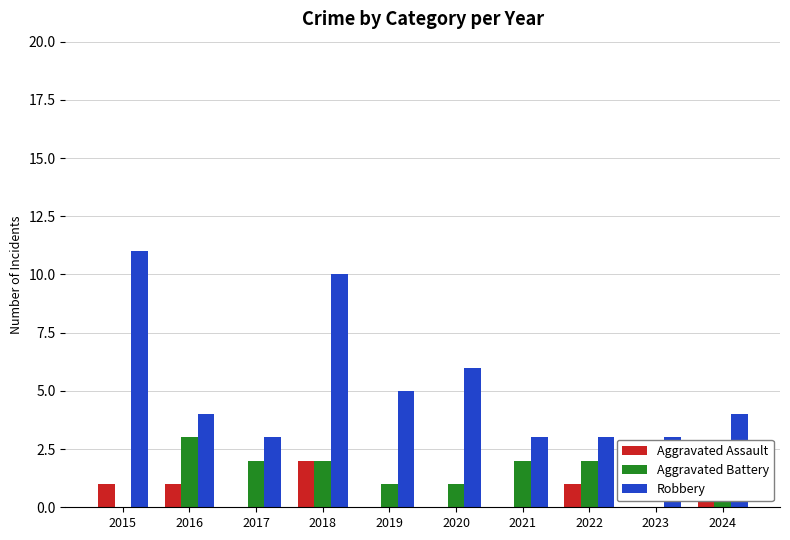

The Robbery series shows 4 at 2016. True or false?

True